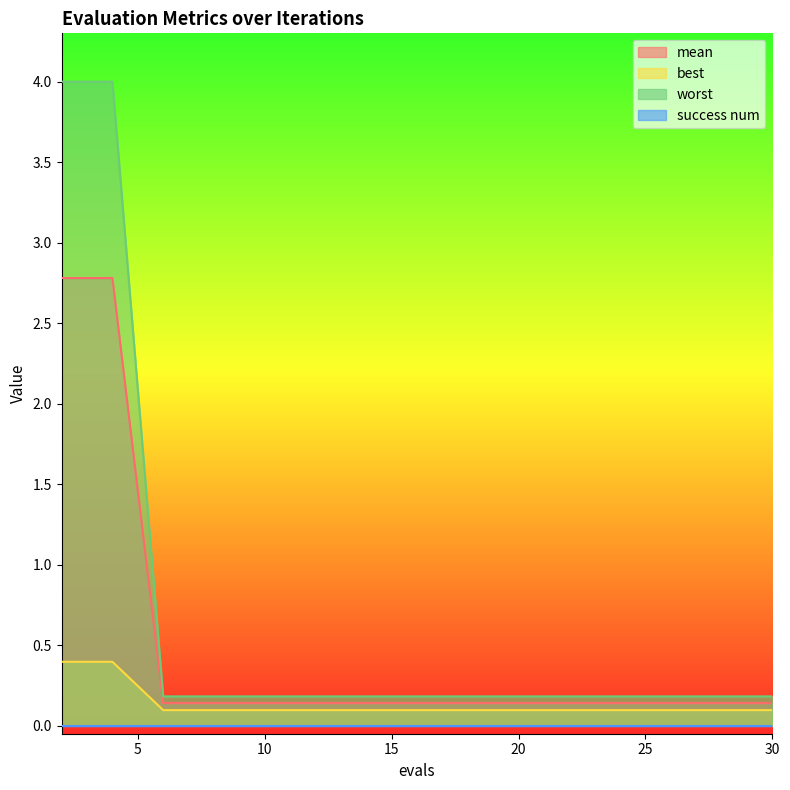

Which category has the highest value in the mean series?

2